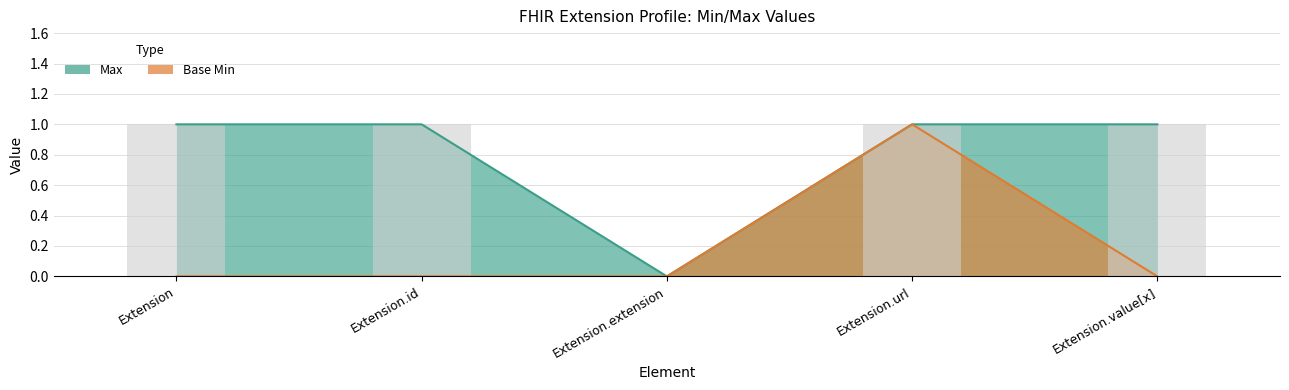

Reading right to left, what are all the values shown in this chart?

Max: 1	1	0	1	1
Base Min: 0	1	0	0	0